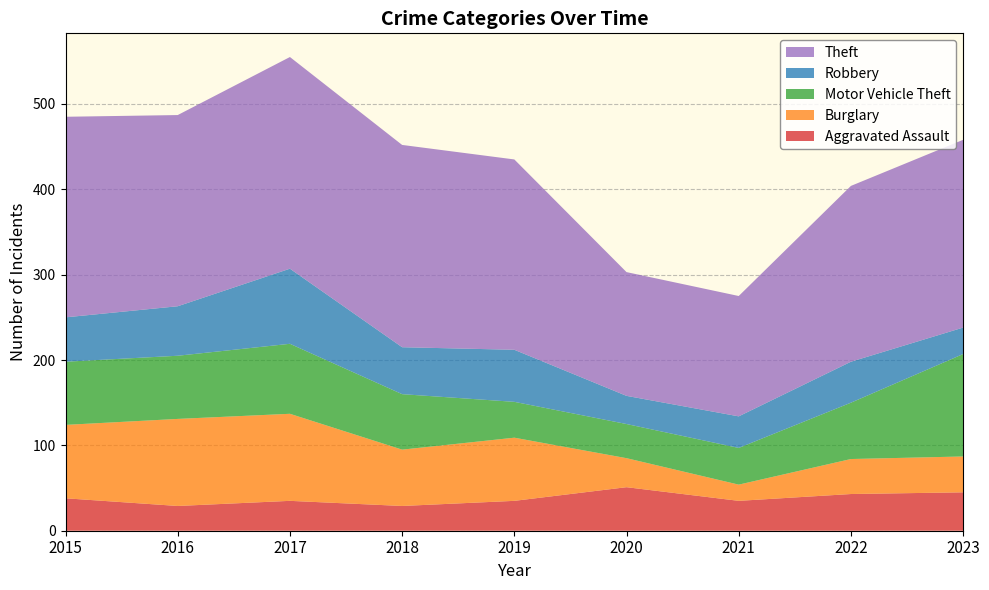

Reading left to right, transcribe all the data shown in this chart.

Aggravated Assault: 2015=38	2016=29	2017=35	2018=29	2019=35	2020=51	2021=35	2022=43	2023=45
Burglary: 2015=86	2016=102	2017=102	2018=66	2019=74	2020=34	2021=19	2022=41	2023=42
Motor Vehicle Theft: 2015=74	2016=74	2017=82	2018=65	2019=42	2020=40	2021=43	2022=66	2023=120
Robbery: 2015=52	2016=58	2017=88	2018=55	2019=61	2020=33	2021=37	2022=48	2023=31
Theft: 2015=235	2016=224	2017=248	2018=237	2019=223	2020=145	2021=141	2022=206	2023=220